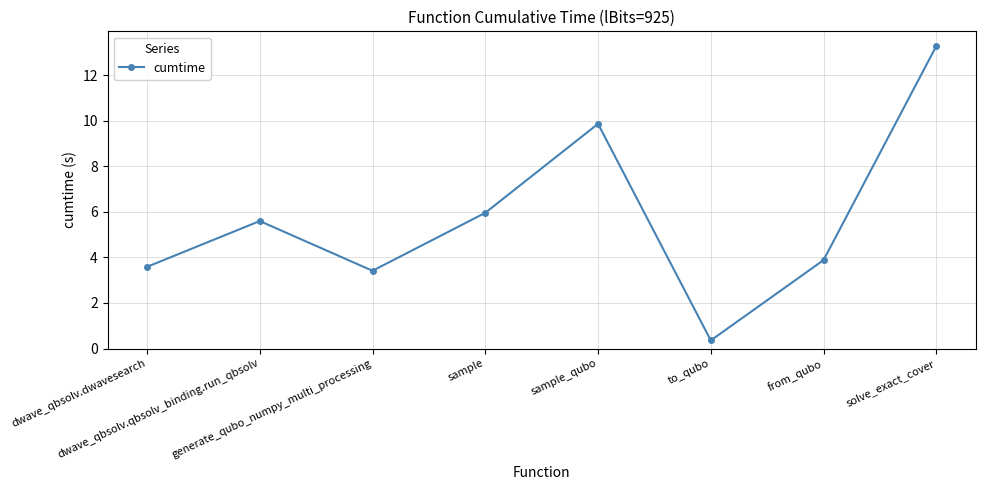

Reading left to right, transcribe all the data shown in this chart.

dwave_qbsolv.dwavesearch=3.6	dwave_qbsolv.qbsolv_binding.run_qbsolv=5.6	generate_qubo_numpy_multi_processing=3.4	sample=6.0	sample_qubo=9.9	to_qubo=0.4	from_qubo=3.9	solve_exact_cover=13.3